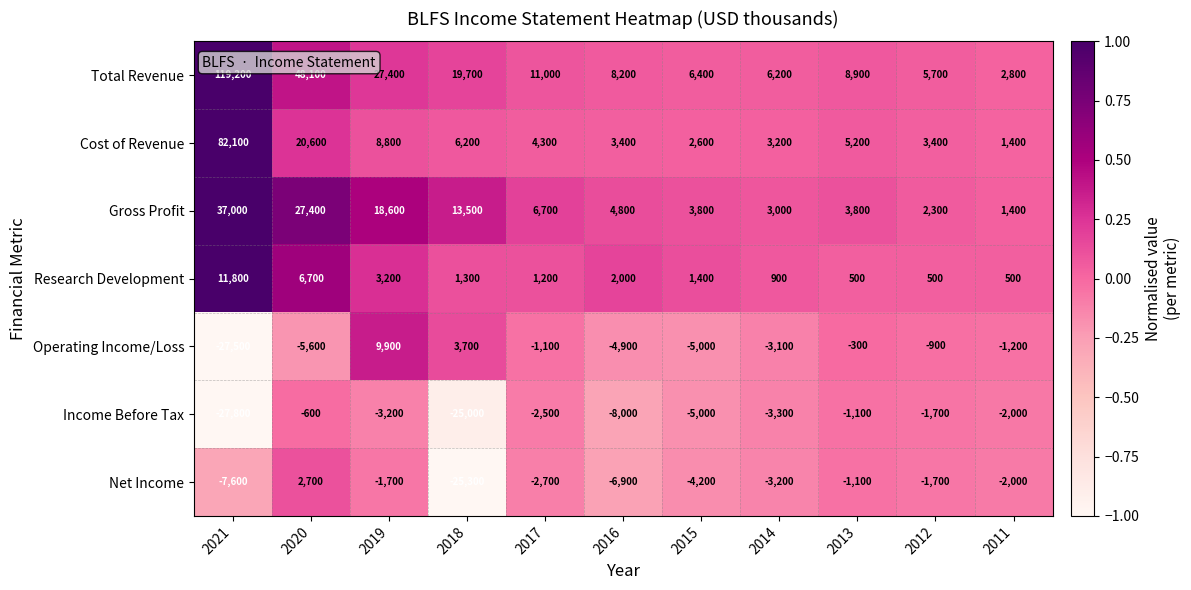

At how many categories does at least one series exceed 0?

11